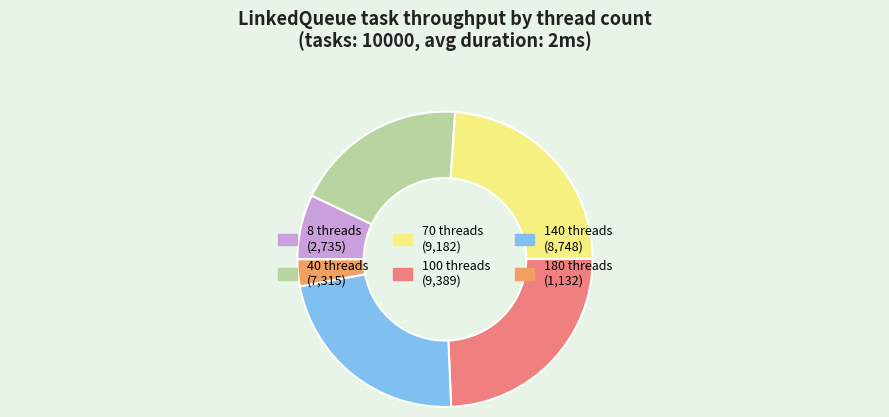

Is the sum of 70 and 100 greater than half?

No